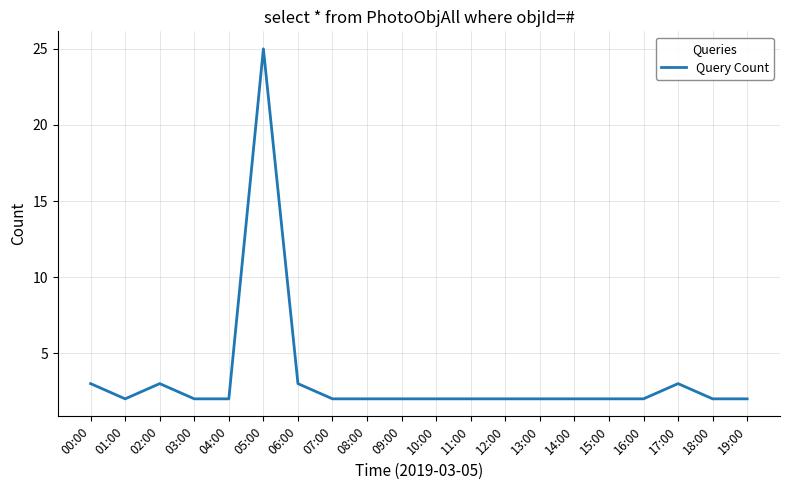

The chart shows a value of 4 at 19:00. True or false?

False